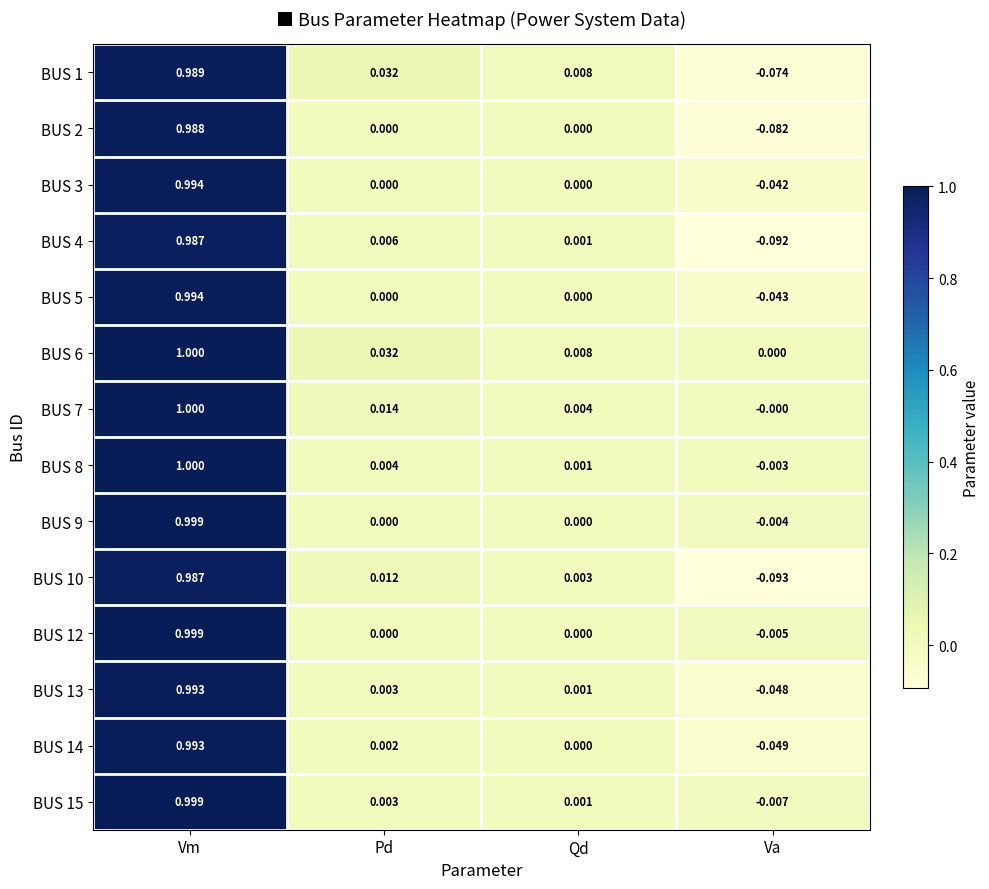

At which label does BUS 1 first exceed 0?

Vm